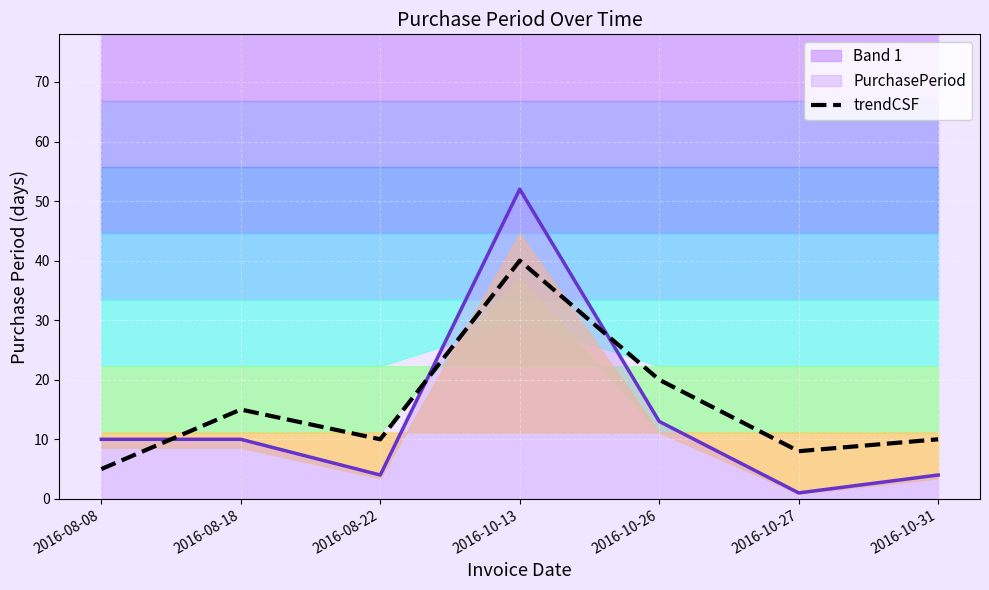

At which label is trendCSF closest to 22?

2016-10-26